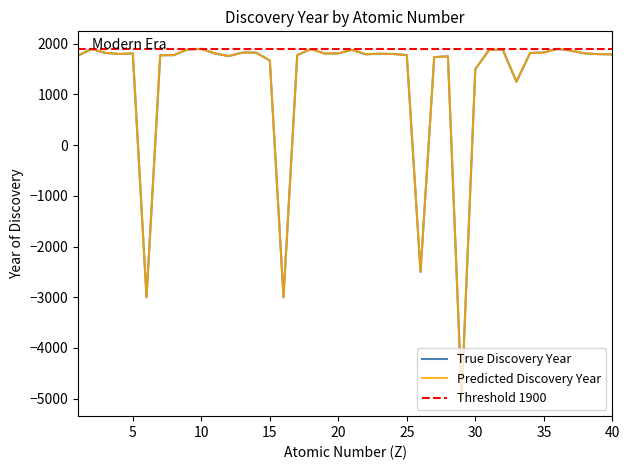

The value of True Discovery Year at 20 is 939. True or false?

False